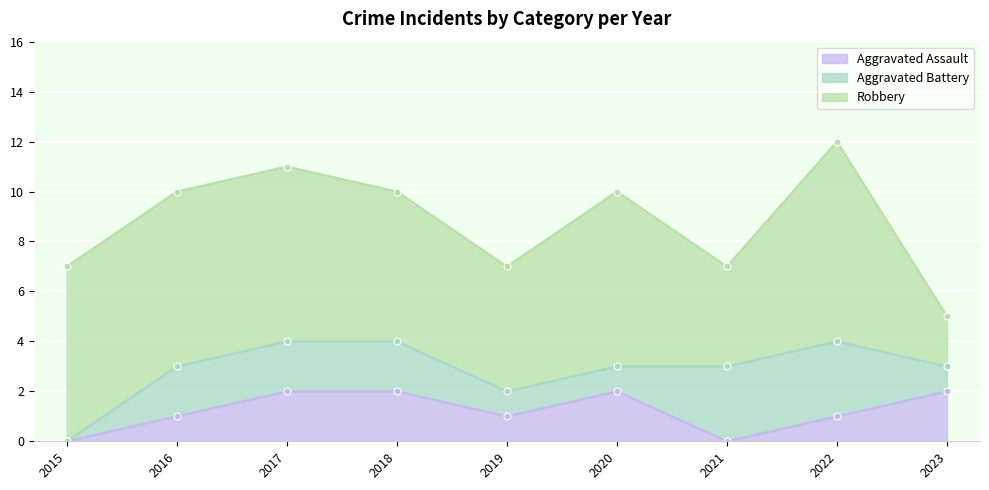

At which label is Aggravated Assault closest to 1?

2016